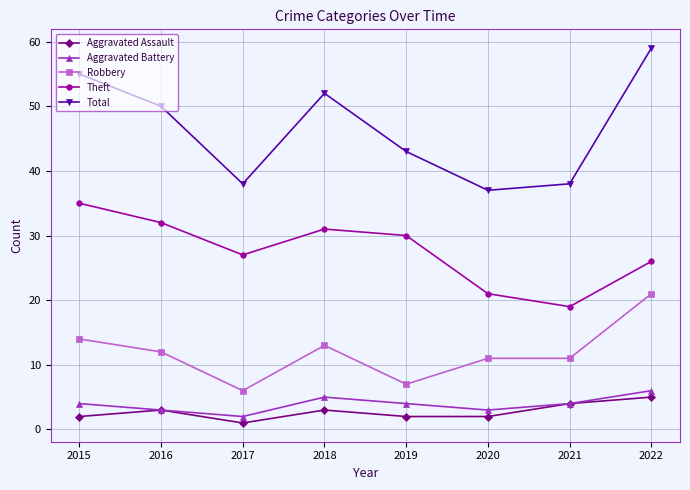

What value does the Robbery series have at 2021, to the nearest 10?

10